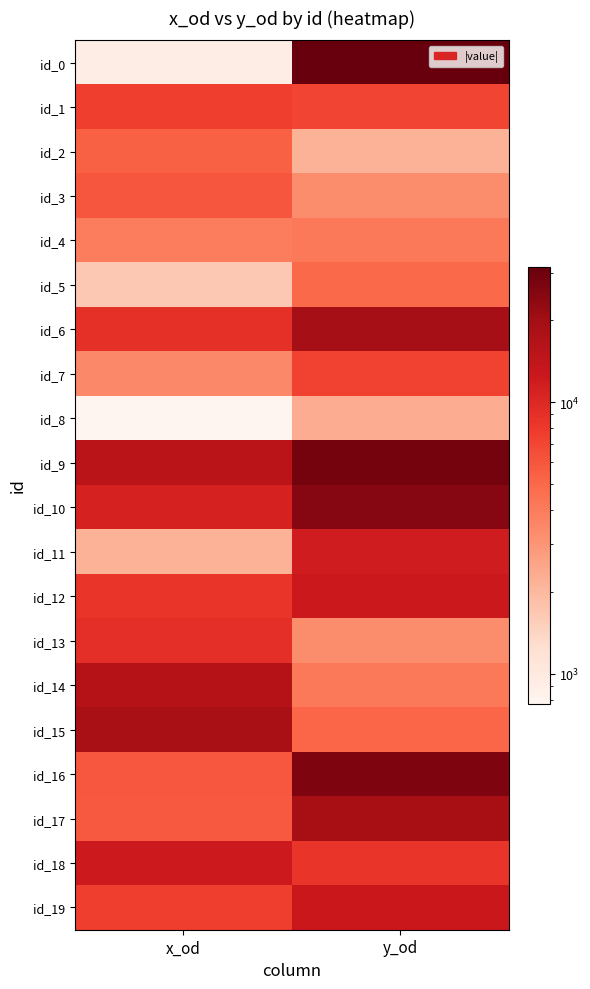

How many categories are shown in the chart?

2